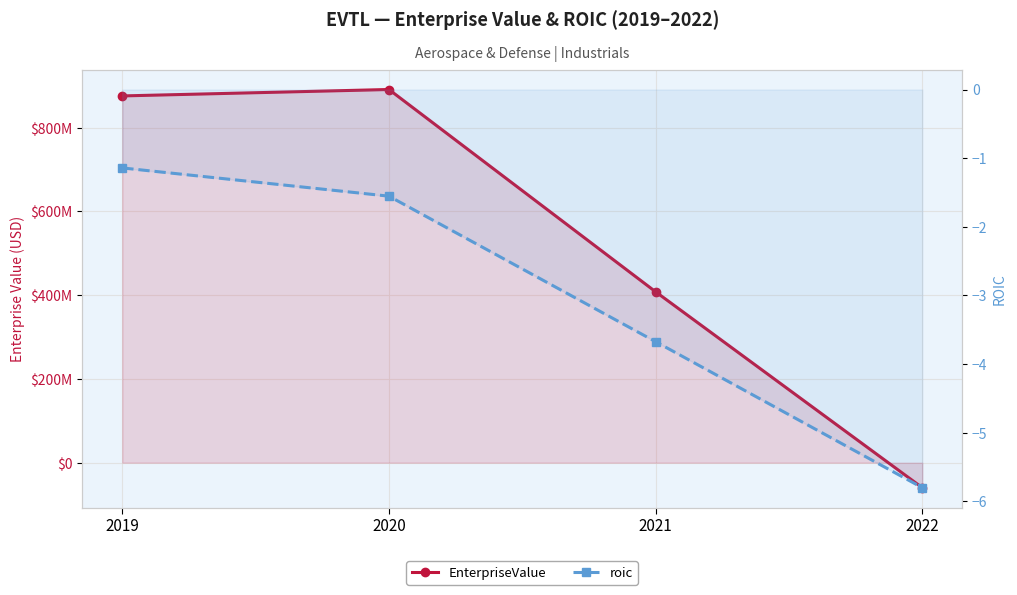

Is it true that roic equals -0.7 at 2020?

False